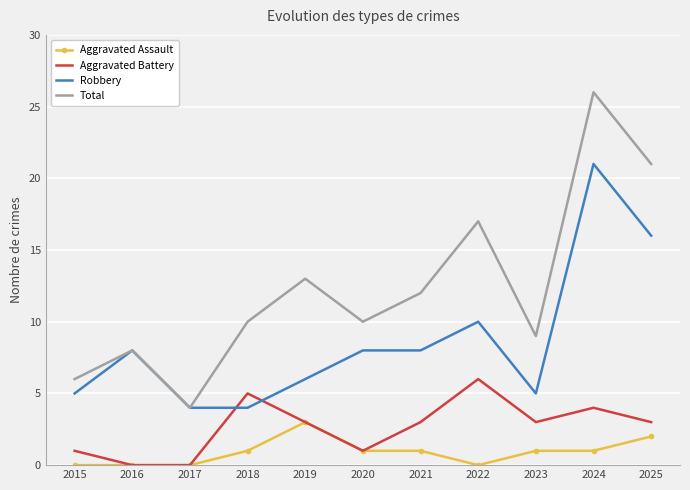

Between 2023 and 2024, which series saw the biggest shift?

Total